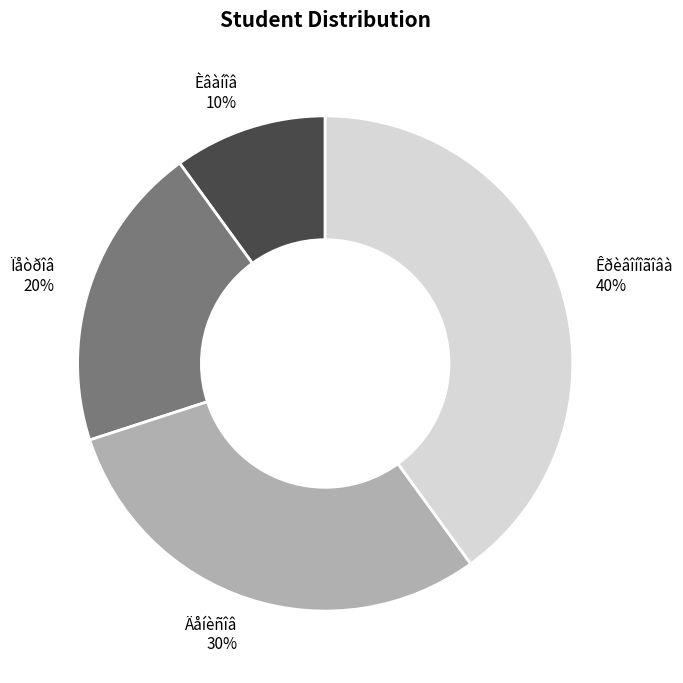

How many slices are in this pie chart?

4